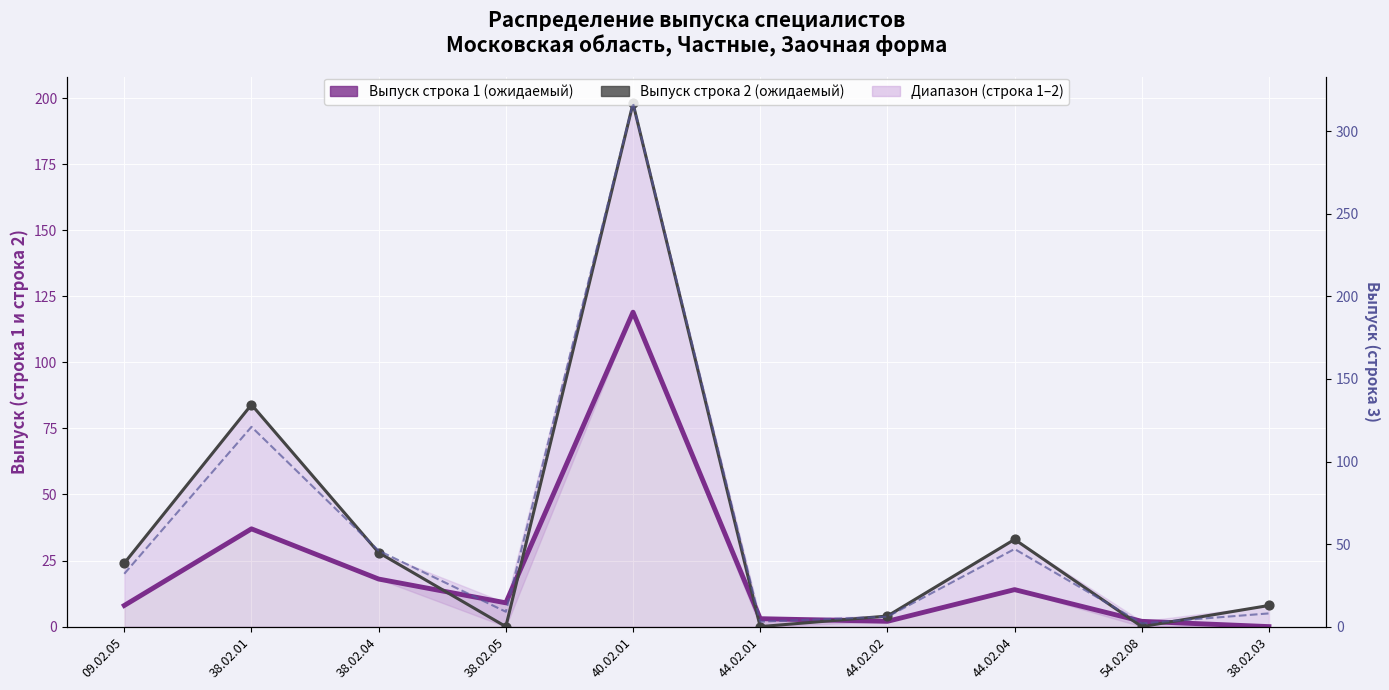

Is the value of Выпуск итого (стр.1+стр.2) at 38.02.01 greater than the value of Выпуск строка 2 (ожидаемый) at 38.02.03?

Yes